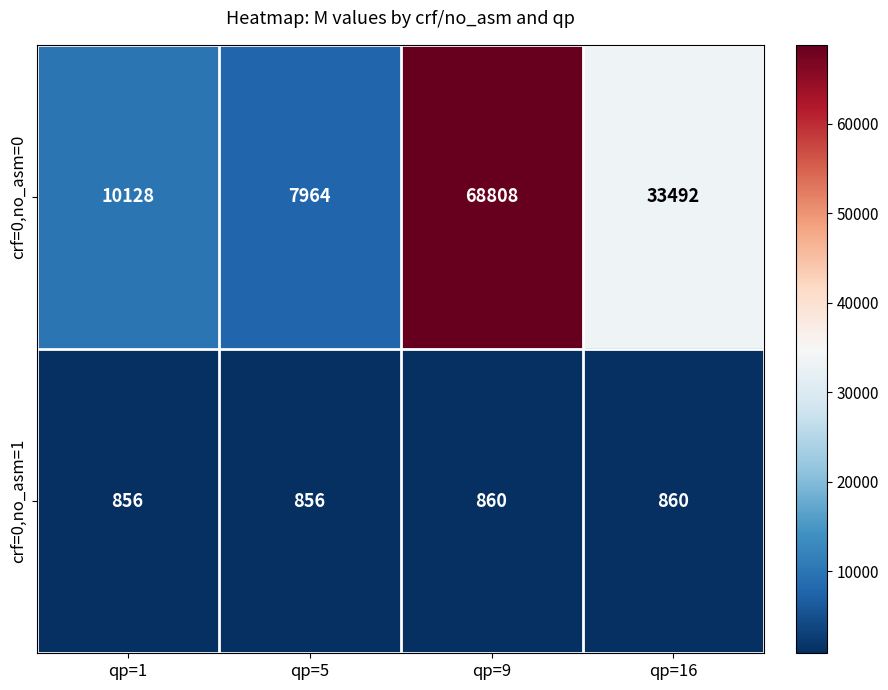

List the series in order of their peak value, lowest first.

crf=0,no_asm=1, crf=0,no_asm=0